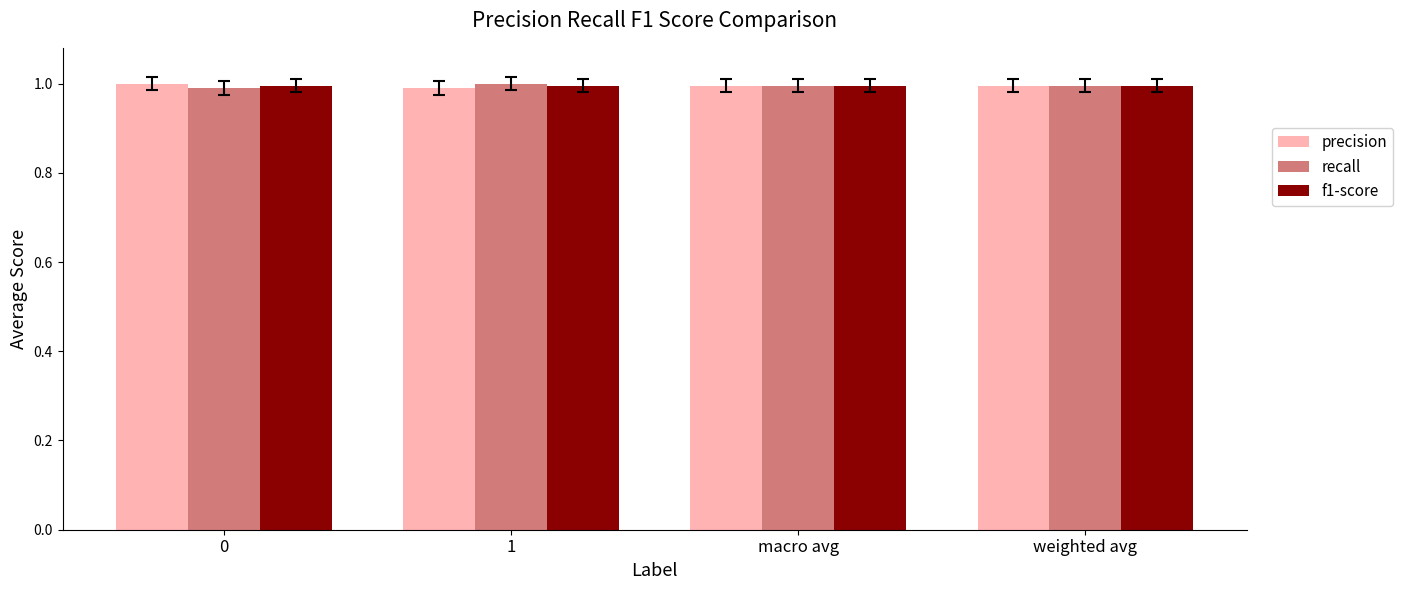

What is the total value across all series at macro avg?

3.0